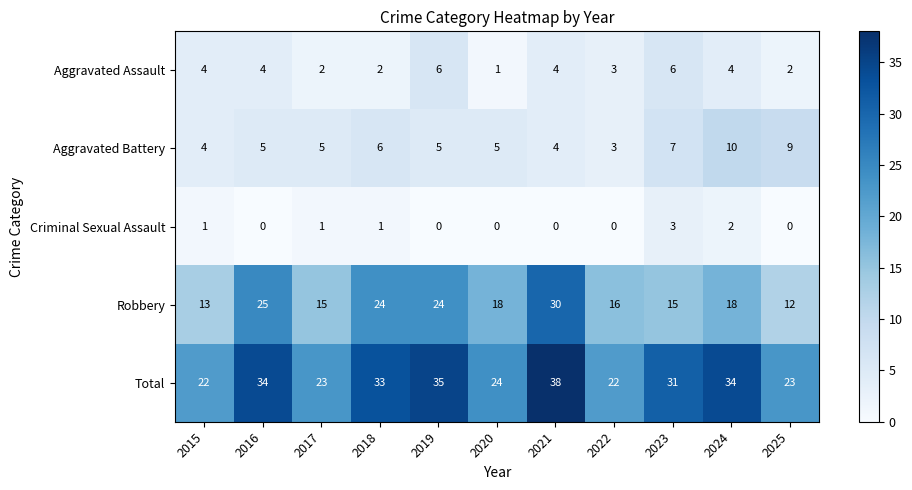

Read the Aggravated Assault value at 2015.

4